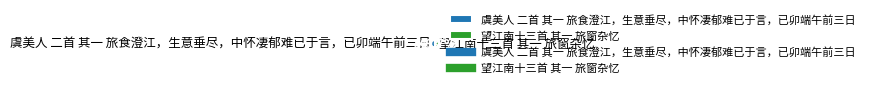

Between 望江南十三首 其一 旅窗杂忆 and 虞美人 二首 其一 旅食澄江，生意垂尽，中怀凄郁难已于言，已卯端午前三日, which is larger?

虞美人 二首 其一 旅食澄江，生意垂尽，中怀凄郁难已于言，已卯端午前三日